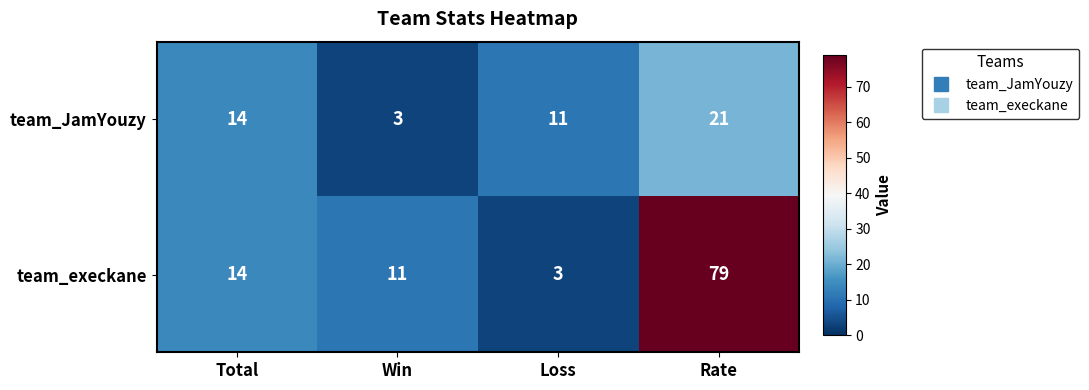

At which category is the sum across all series the highest?

Rate